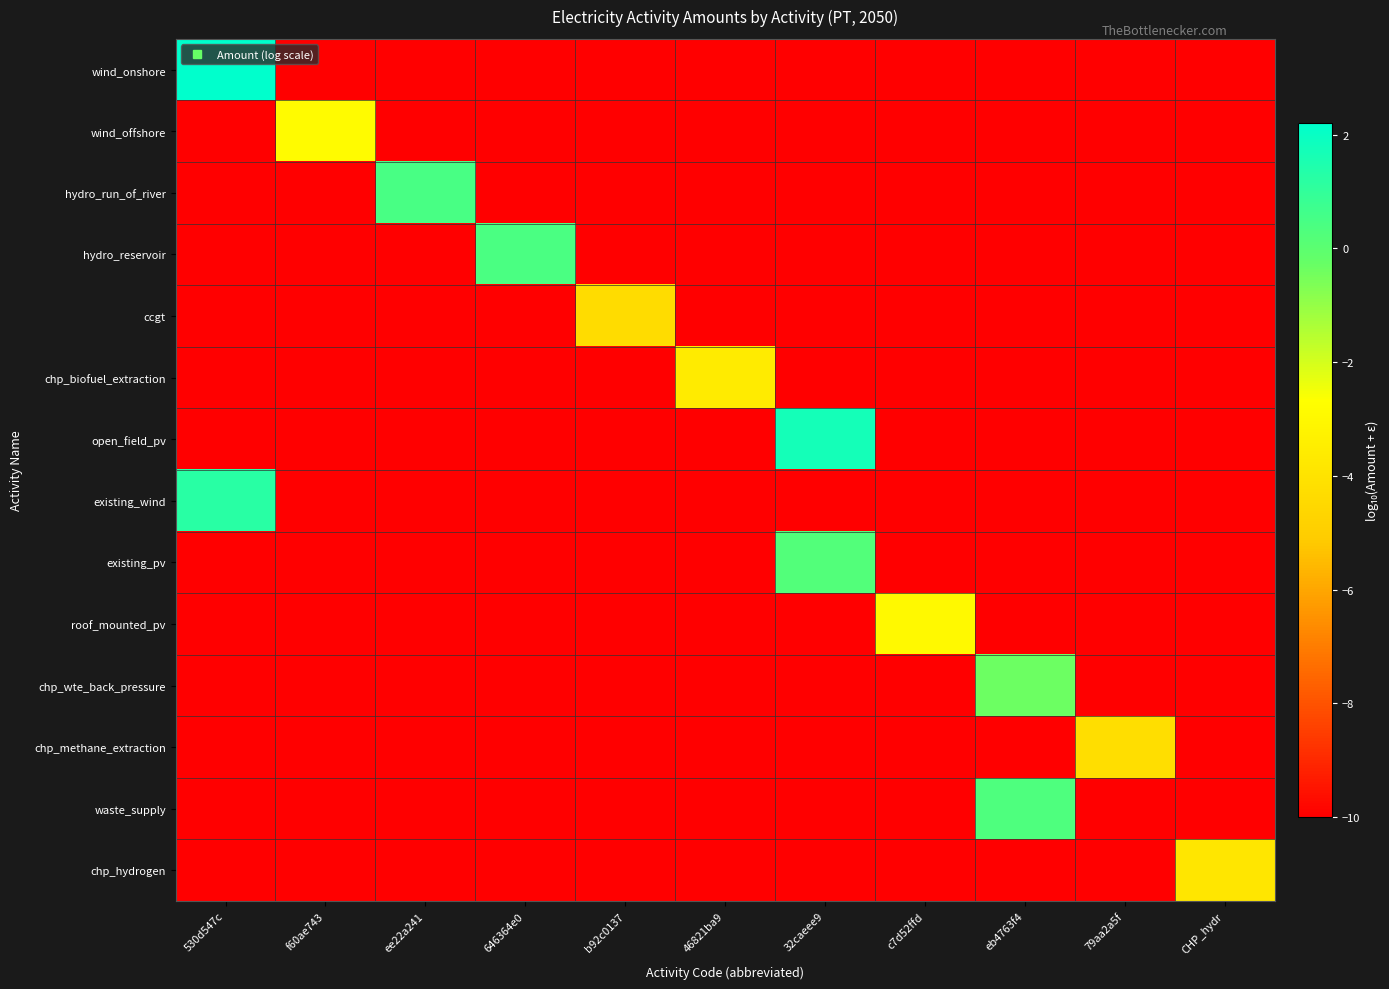

Rank the series at eb4763f4 from lowest to highest value.

wind_onshore, wind_offshore, hydro_run_of_river, hydro_reservoir, ccgt, chp_biofuel_extraction, open_field_pv, existing_wind, existing_pv, roof_mounted_pv, chp_methane_extraction, chp_hydrogen, chp_wte_back_pressure, waste_supply